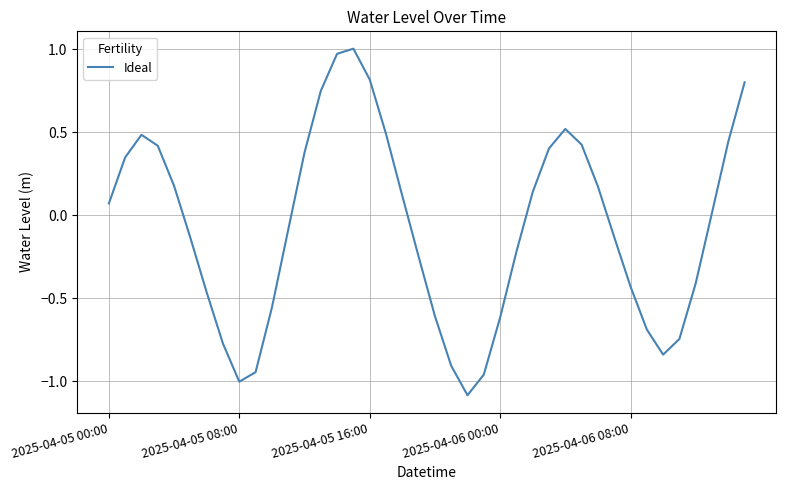

True or false: the data has more than 1 interior local peaks.

True